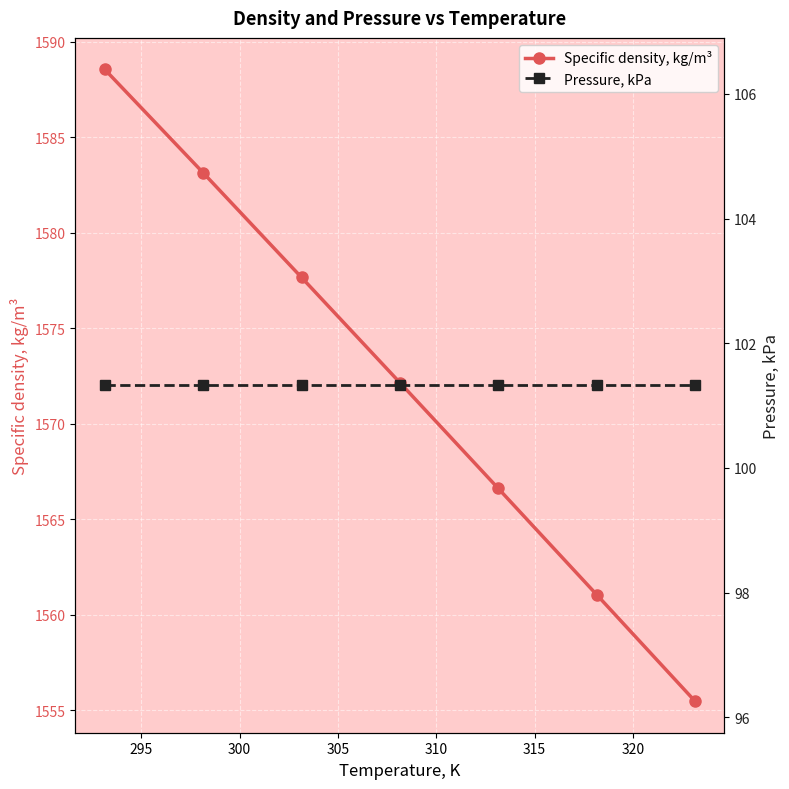

What is the minimum value for Specific density, kg/m³?

1555.5